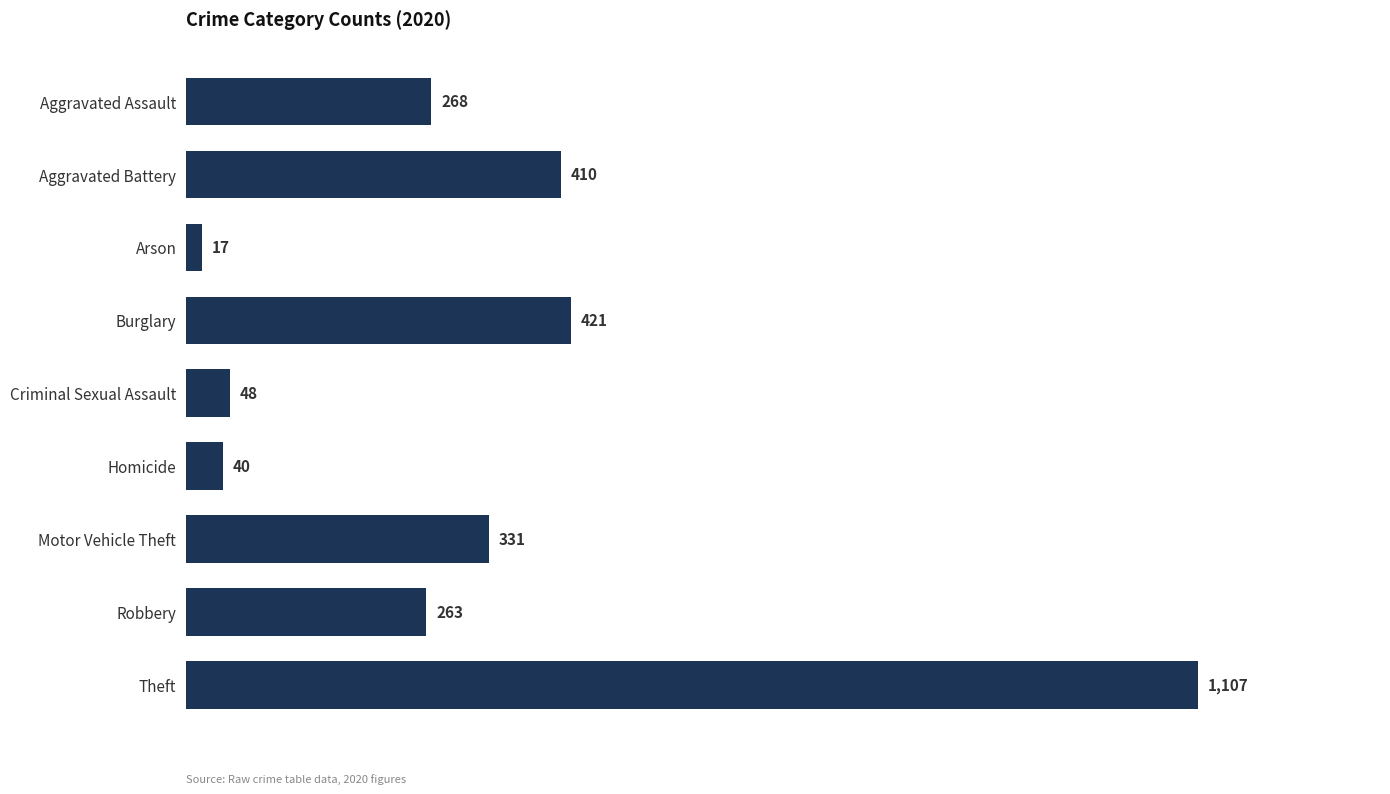

How many data points does each series have?

9